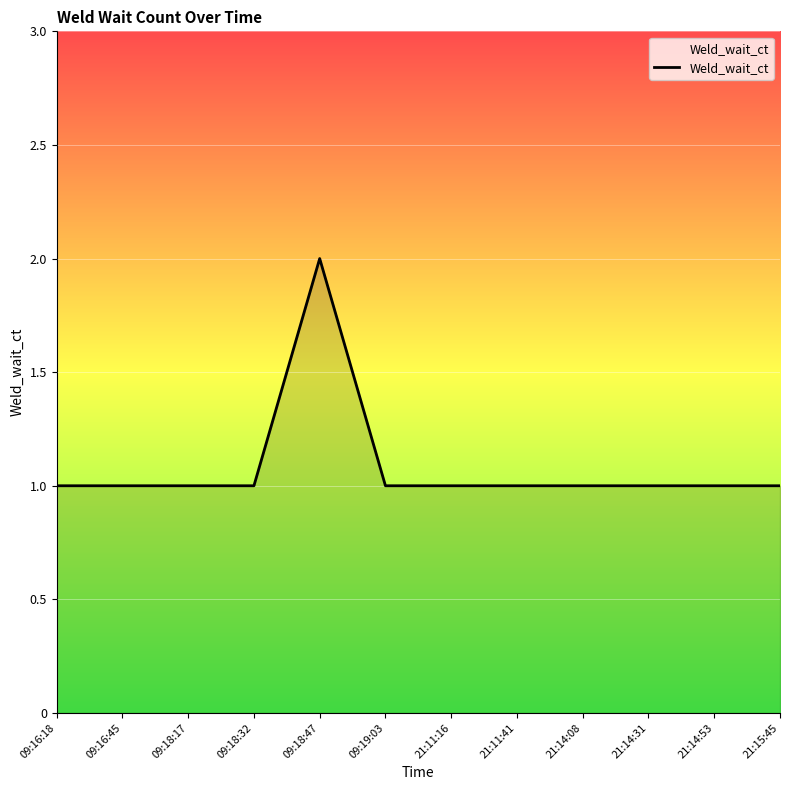

Reading right to left, list all the values displayed in this chart.

1	1	1	1	1	1	1	2	1	1	1	1